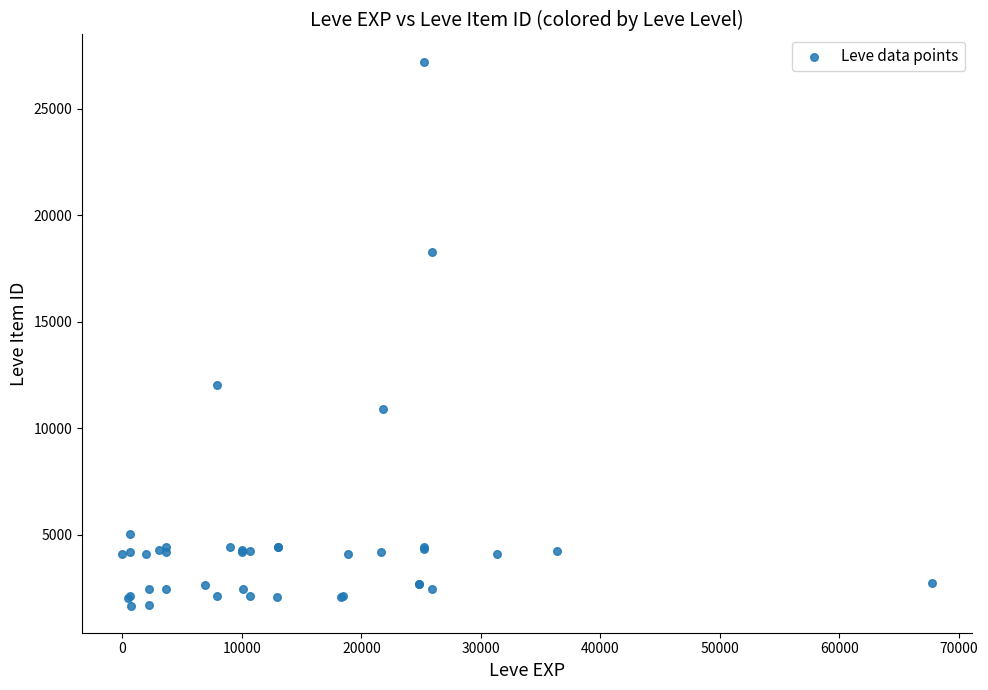

What Y value in the scatter plot is closest to 14448?

12018